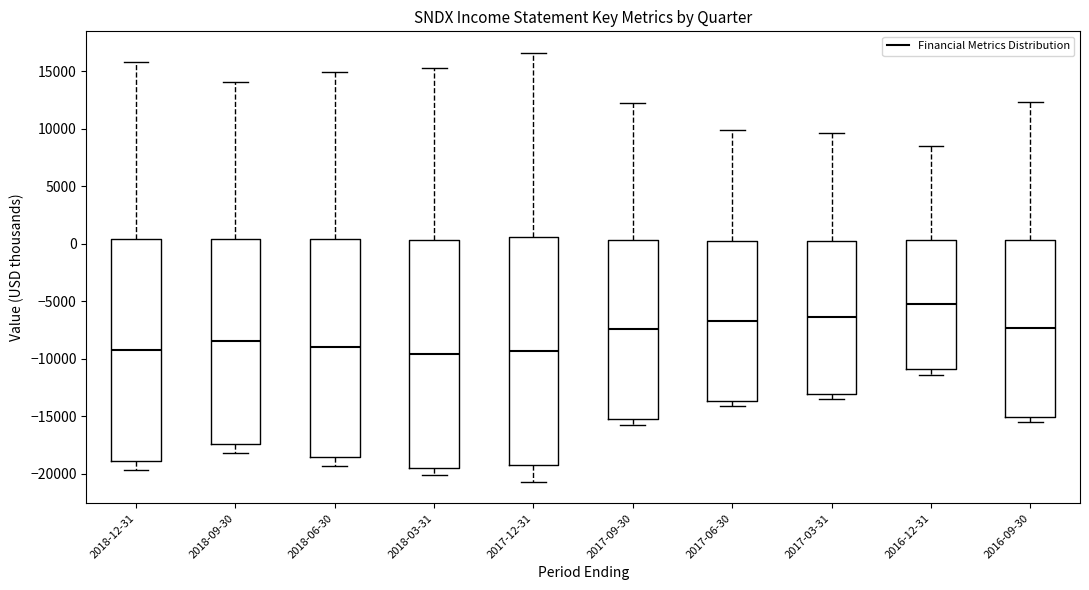

Reading left to right, read every box against the y-axis: the position of its median line, the range the box covers, and the ends of its whiskers. The values are not printed on the chart, so give them approximately, as read against the axis.

2018-12-31: median -9000, box -19000 to 500, whiskers -19500 to 16000
2018-09-30: median -8500, box -17500 to 500, whiskers -18000 to 14000
2018-06-30: median -9000, box -18500 to 500, whiskers -19500 to 15000
2018-03-31: median -9500, box -19500 to 500, whiskers -20000 to 15500
2017-12-31: median -9500, box -19000 to 500, whiskers -20500 to 16500
2017-09-30: median -7500, box -15000 to 500, whiskers -16000 to 12000
2017-06-30: median -6500, box -13500 to 0, whiskers -14000 to 10000
2017-03-31: median -6500, box -13000 to 0, whiskers -13500 to 9500
2016-12-31: median -5000, box -11000 to 500, whiskers -11500 to 8500
2016-09-30: median -7500, box -15000 to 500, whiskers -15500 to 12500